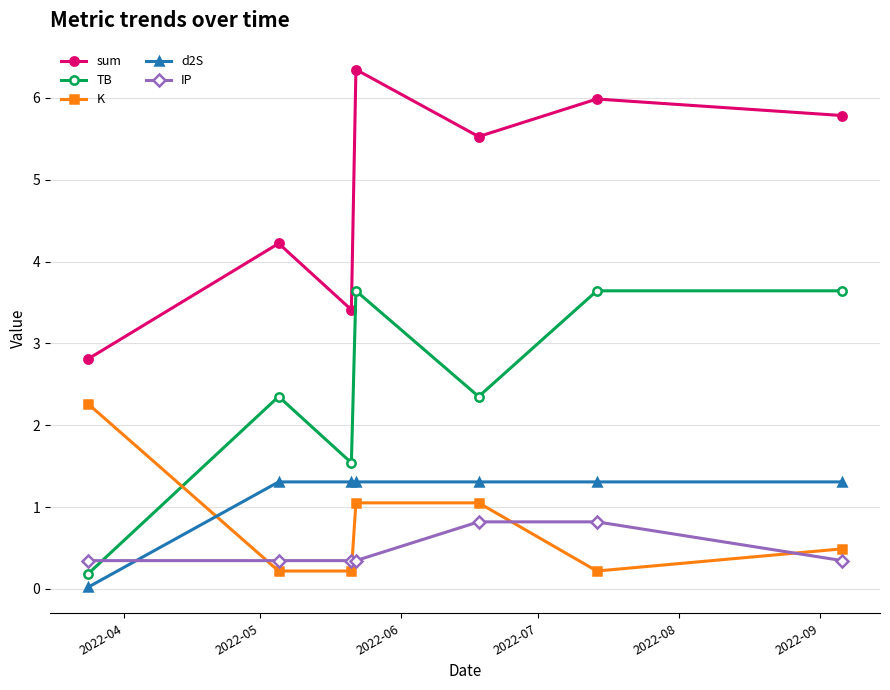

Does the chart have visible grid lines?

Yes